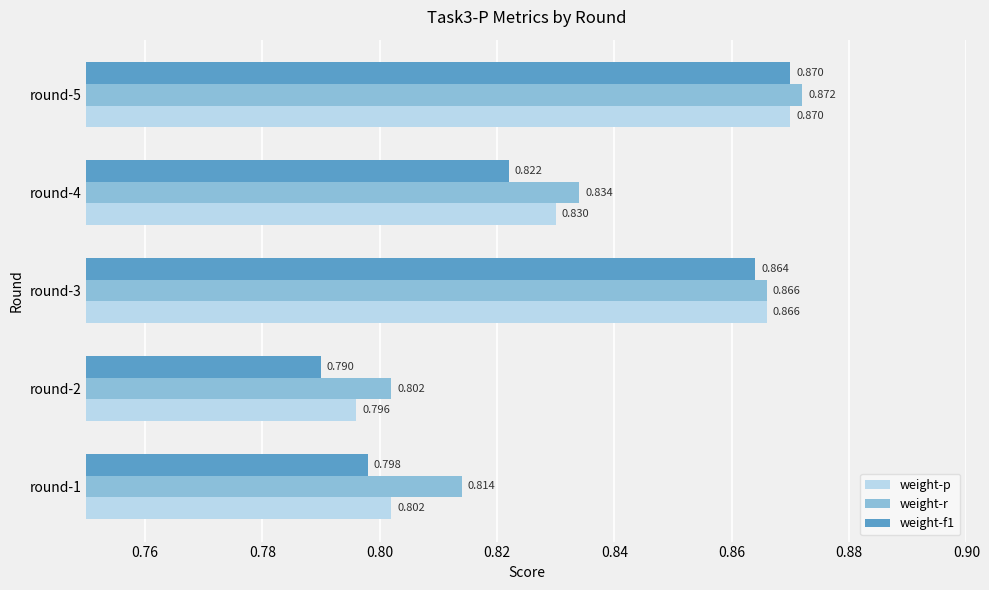

Is the value of weight-p at round-2 greater than the value of weight-f1 at round-2?

Yes